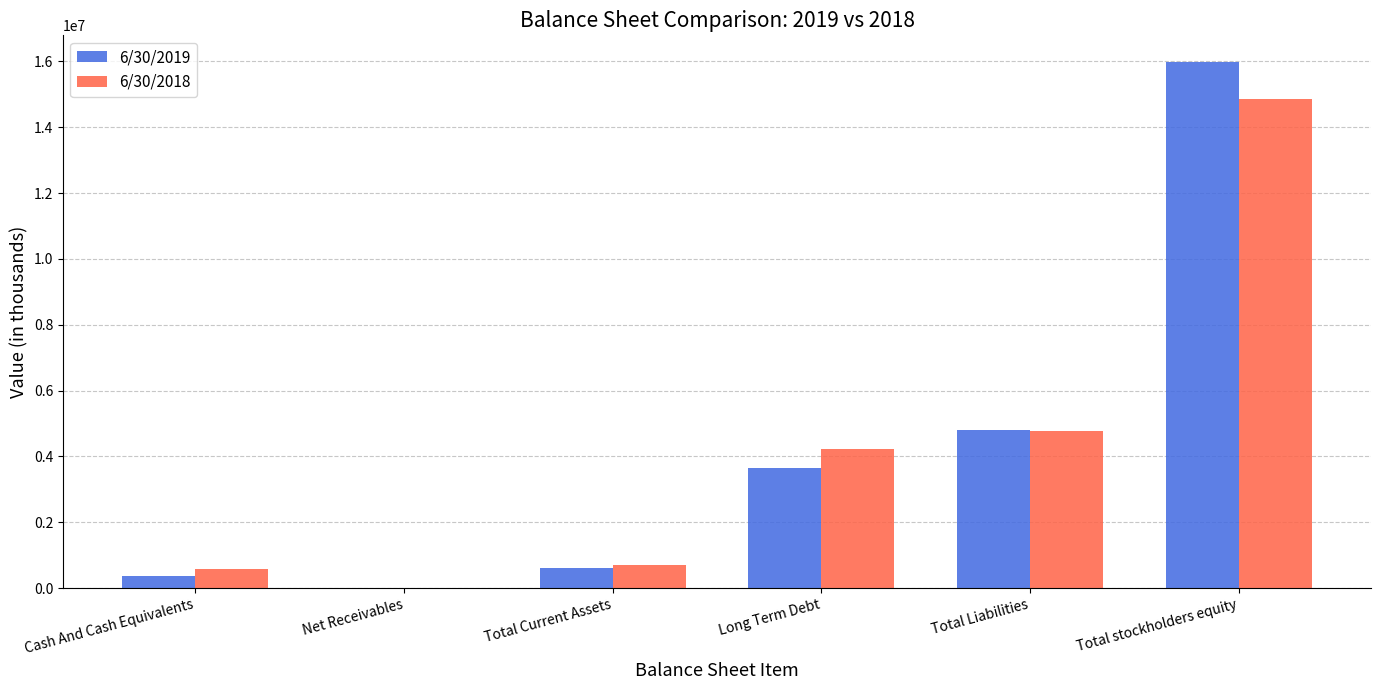

What are all the series names shown in the legend?

6/30/2019, 6/30/2018